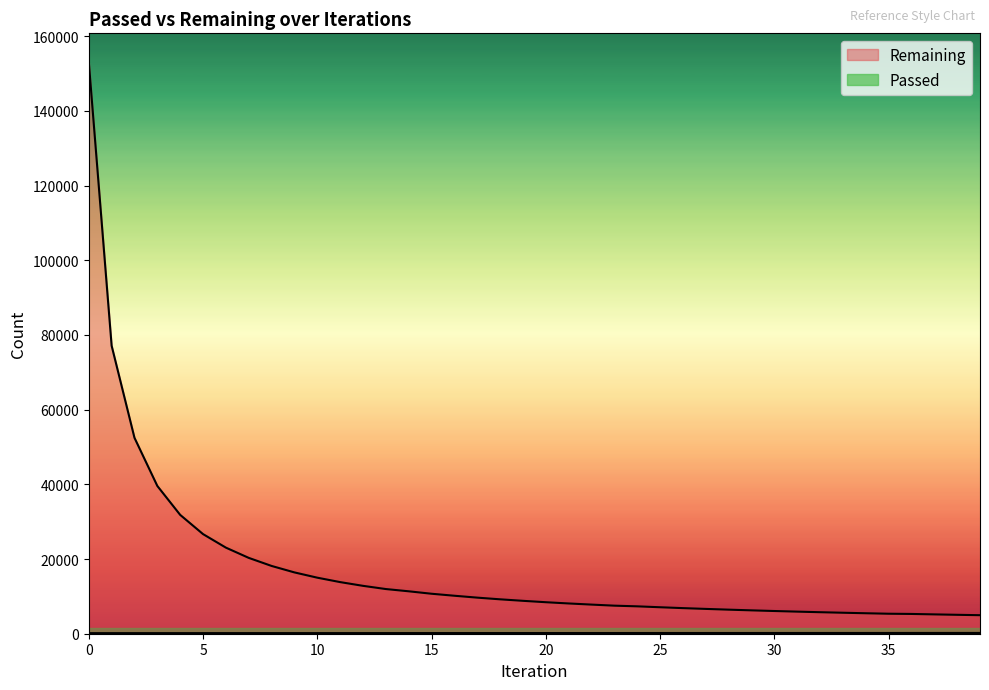

What is the difference between the highest and lowest values at 0?

152942